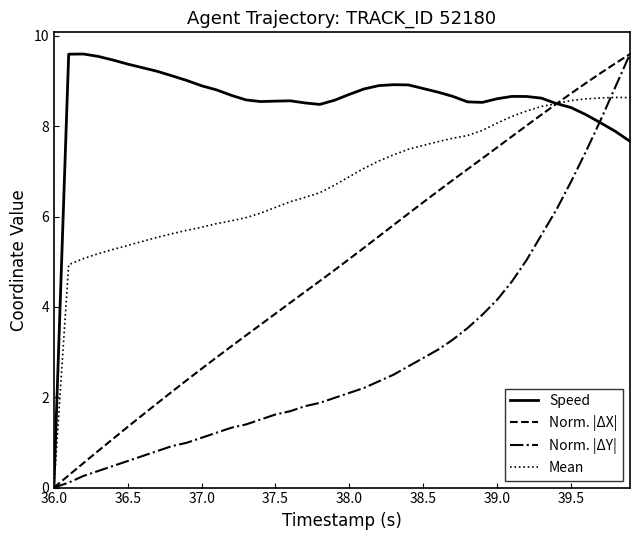

What is the maximum value shown in the chart?

9.6